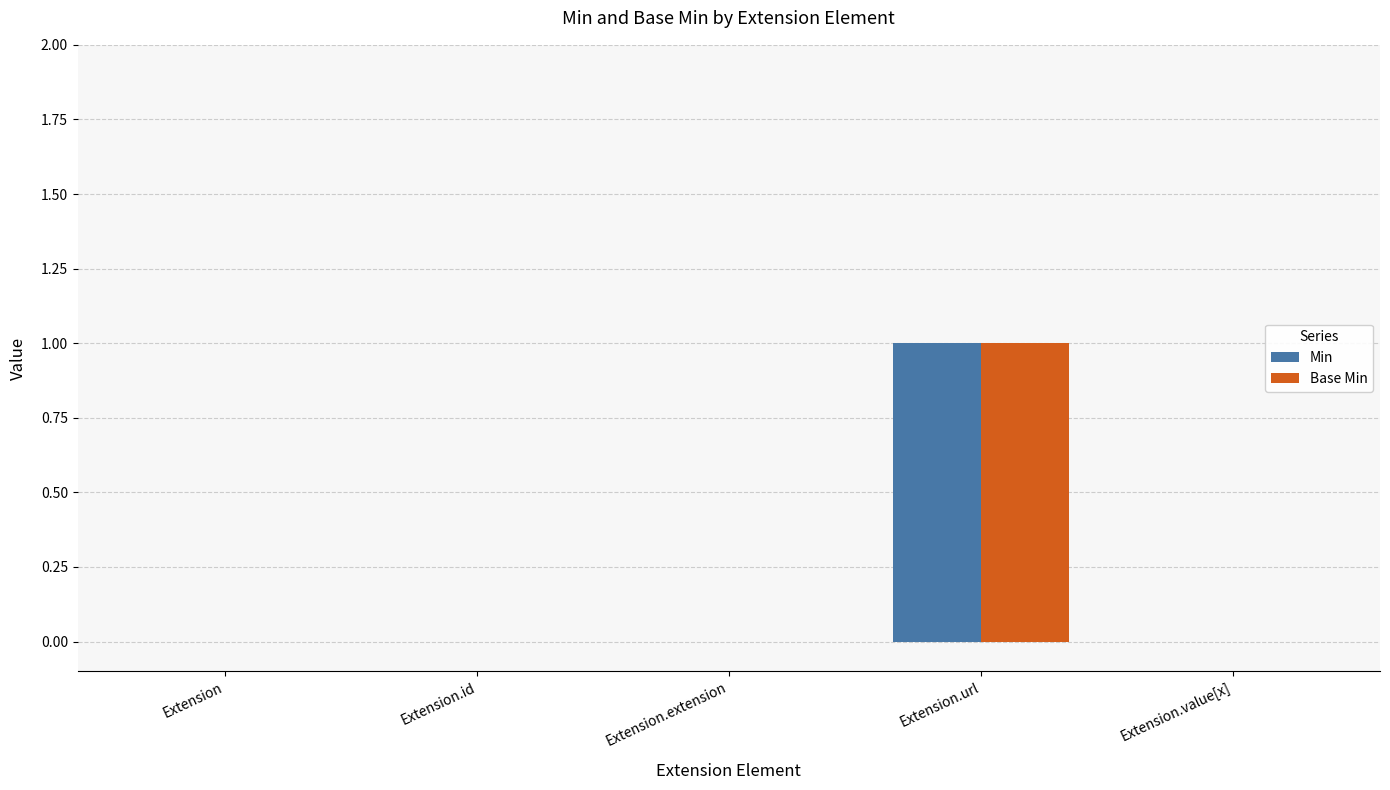

The value of Min at Extension is 0. True or false?

True